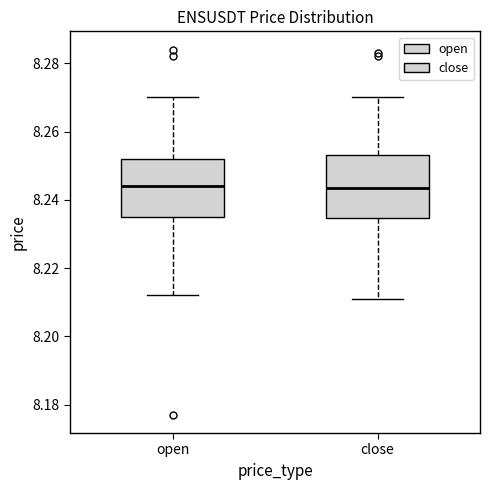

Reading left to right, transcribe this box plot: for each box, give where its median line is, the range the box spans, and where its two whiskers end, as read against the y-axis. The values are not printed on the chart, so give them approximately, as read against the axis.

open: median 8.244, box 8.236 to 8.252, whiskers 8.212 to 8.270
close: median 8.244, box 8.234 to 8.254, whiskers 8.212 to 8.270